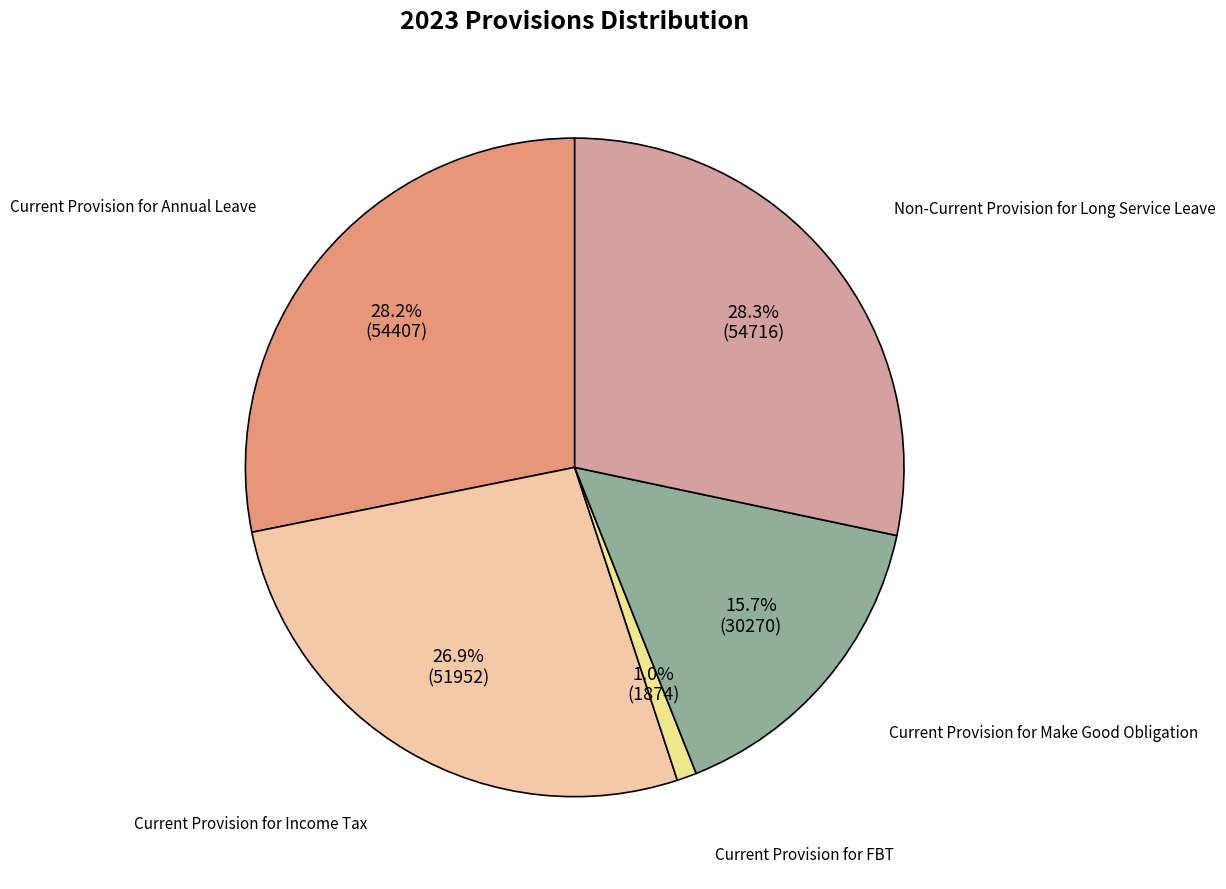

Which has a higher value, Current Provision for Income Tax or Non-Current Provision for Long Service Leave?

Non-Current Provision for Long Service Leave